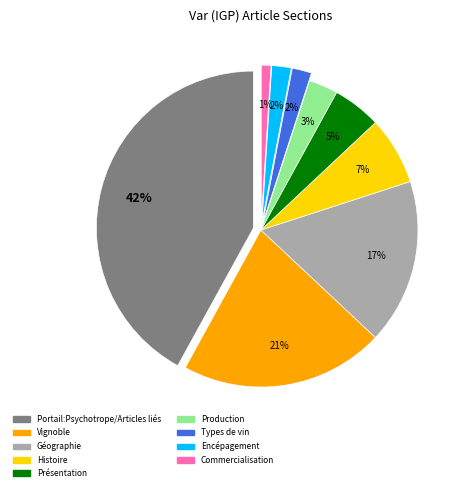

To the nearest percent, what percentage of the pie is Vignoble?

21%